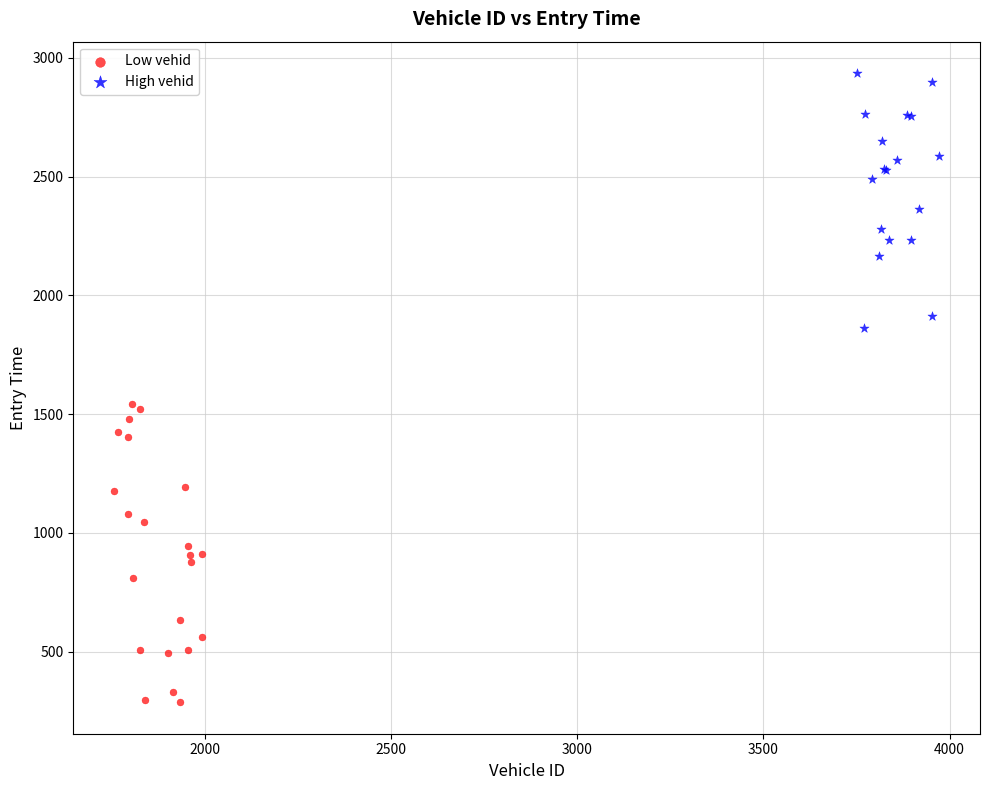

Which series contains the lowest Y value?

Low vehid